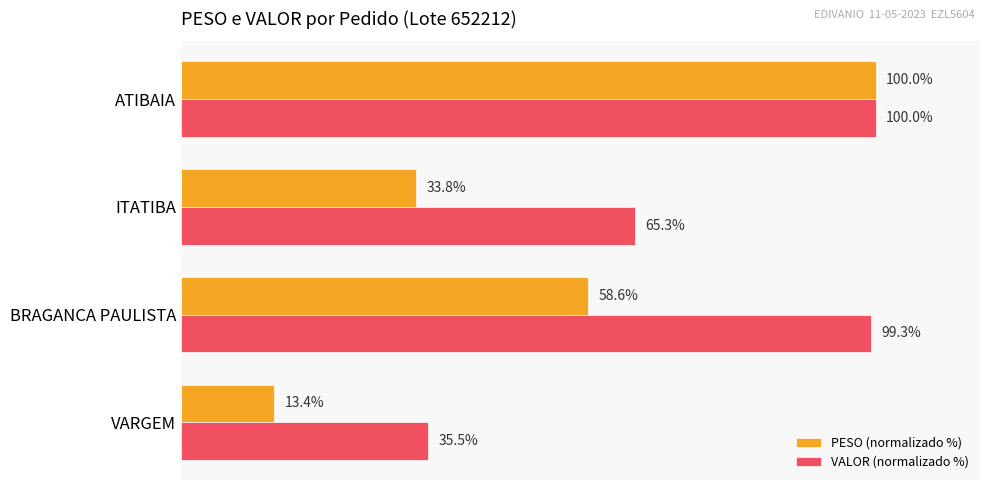

Which series has the widest spread of values?

PESO (normalizado %)